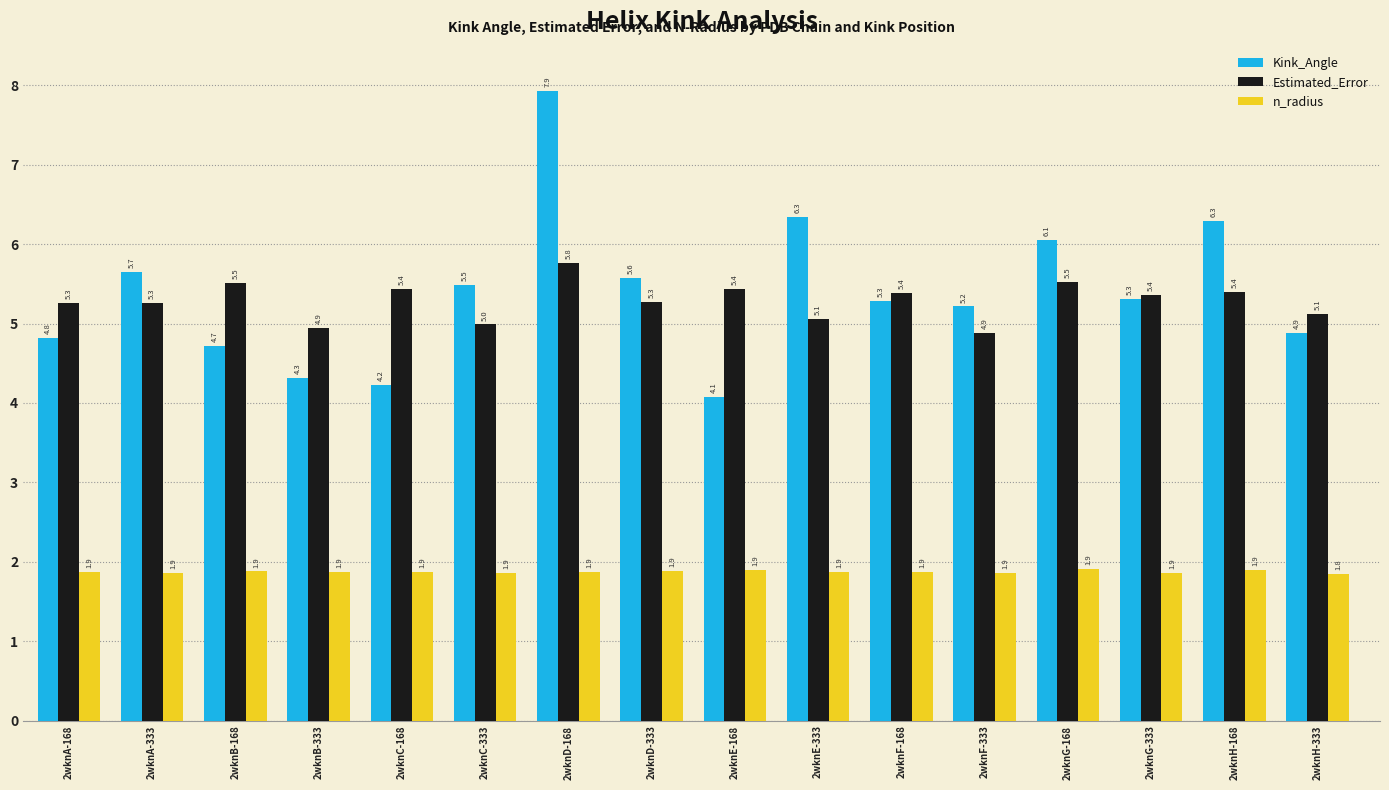

At which category does the chart reach its peak across all series?

2wknD-168